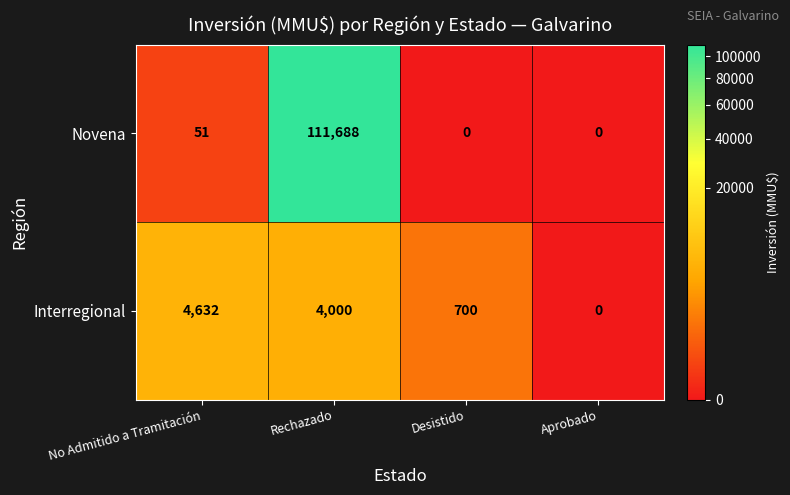

Reading left to right, what are all the values shown in this chart?

Novena: No Admitido a Tramitación=51	Rechazado=111688	Desistido=0	Aprobado=0
Interregional: No Admitido a Tramitación=4632	Rechazado=4000	Desistido=700	Aprobado=0